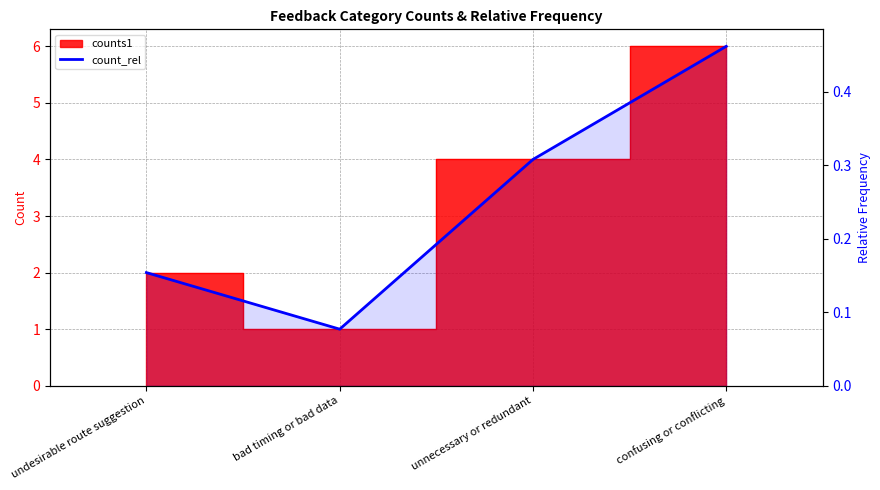

Reading left to right, what are all the values shown in this chart?

0.2	0.1	0.3	0.5